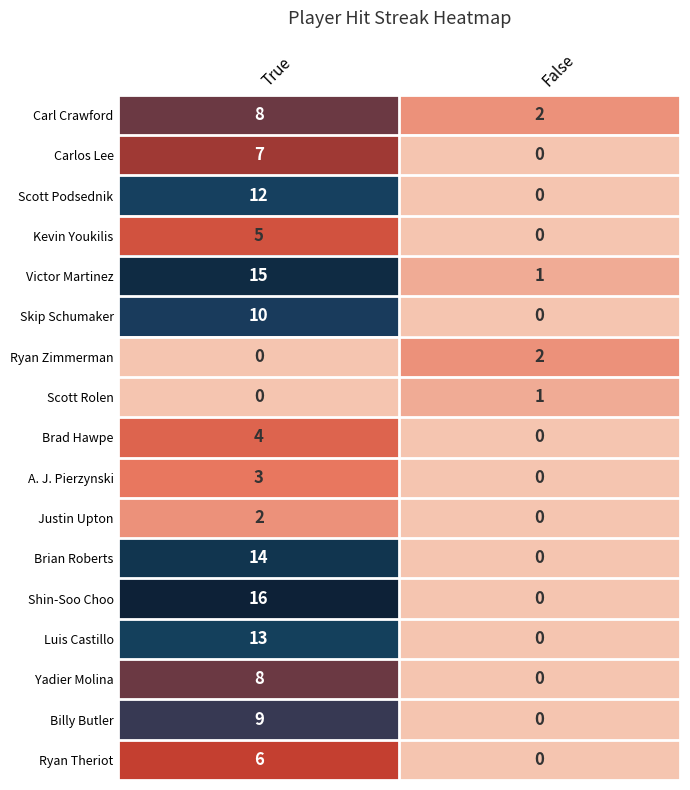

What is the total value across all series at True?

132